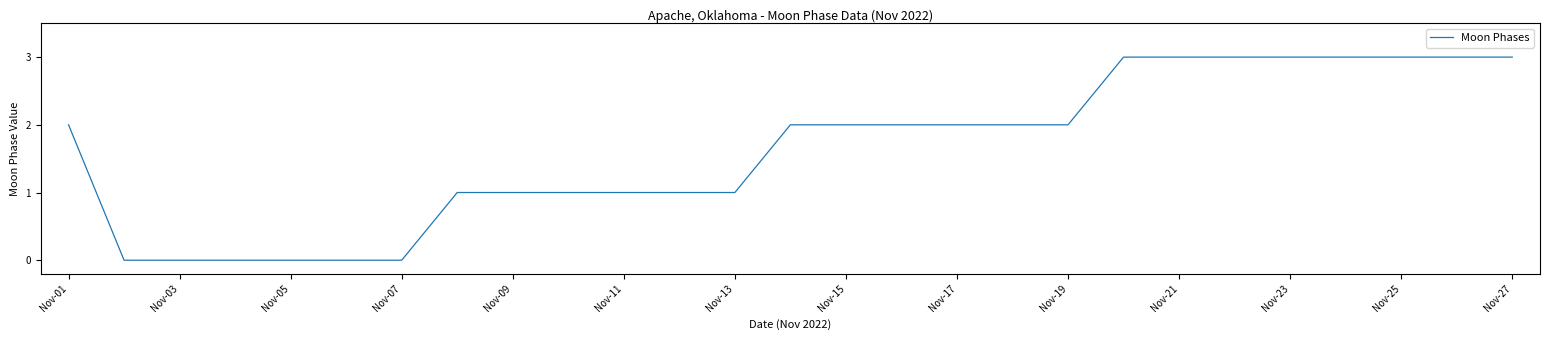

How many lines are shown in the chart?

1